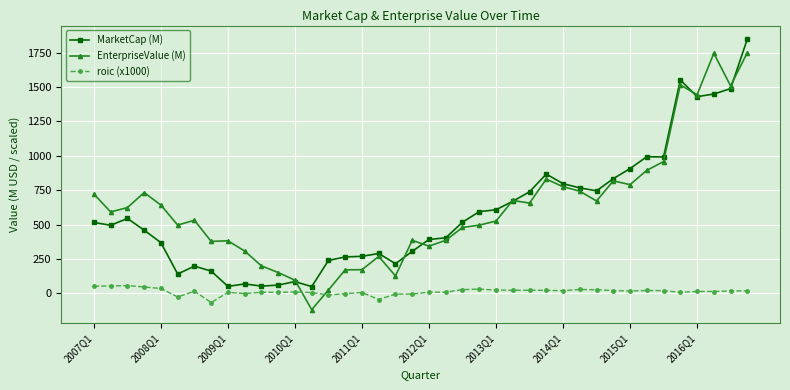

What is the maximum value for EnterpriseValue (M)?

1750.9